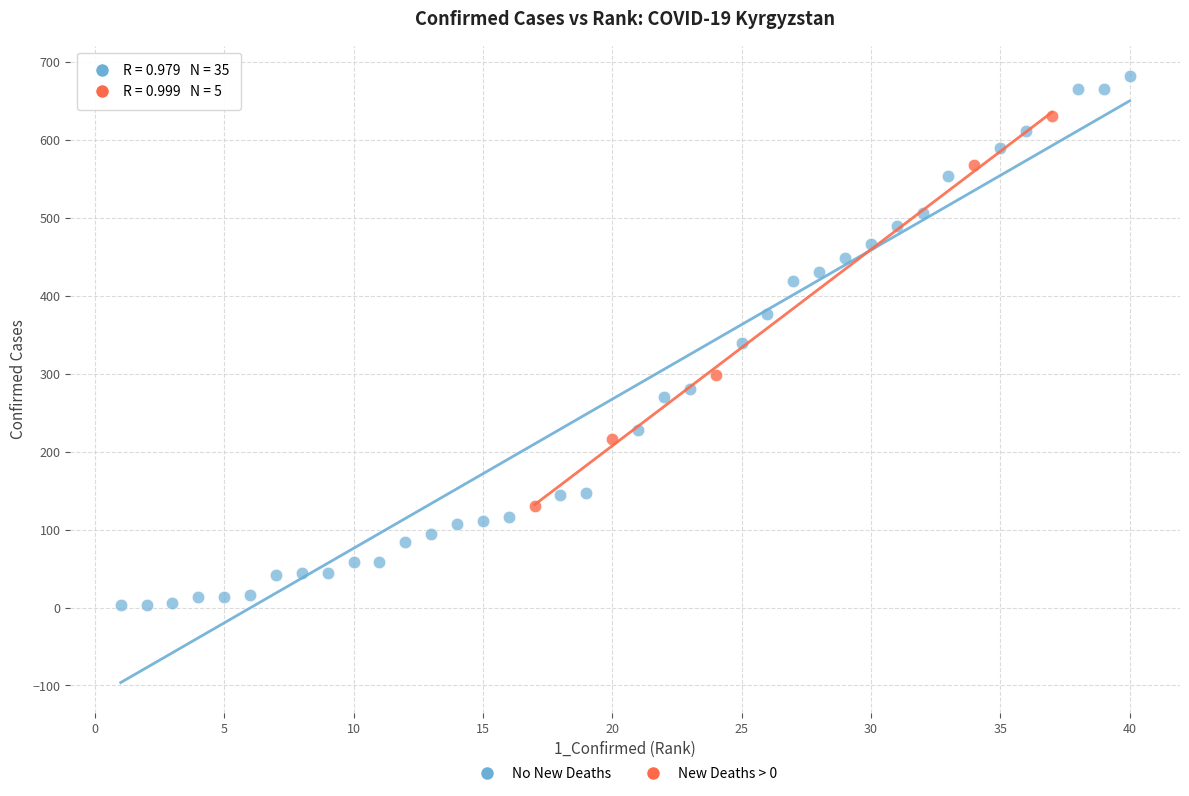

Which series reaches the minimum Y coordinate?

No New Deaths